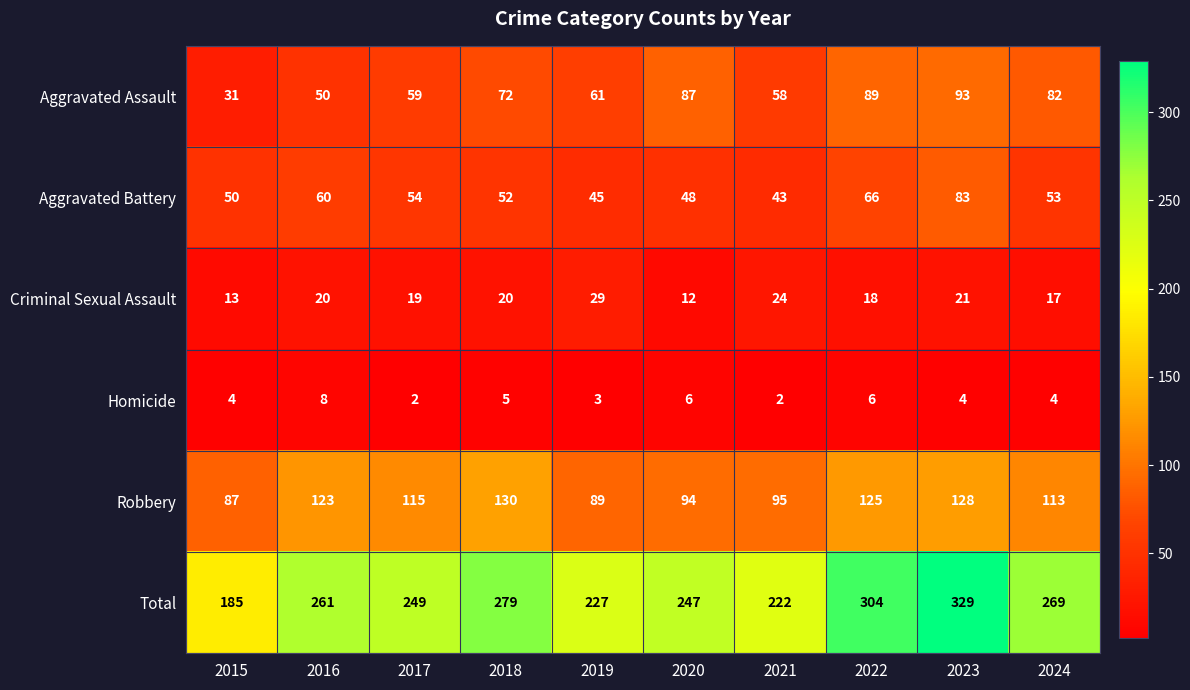

What is the sum of all Total values?

2572